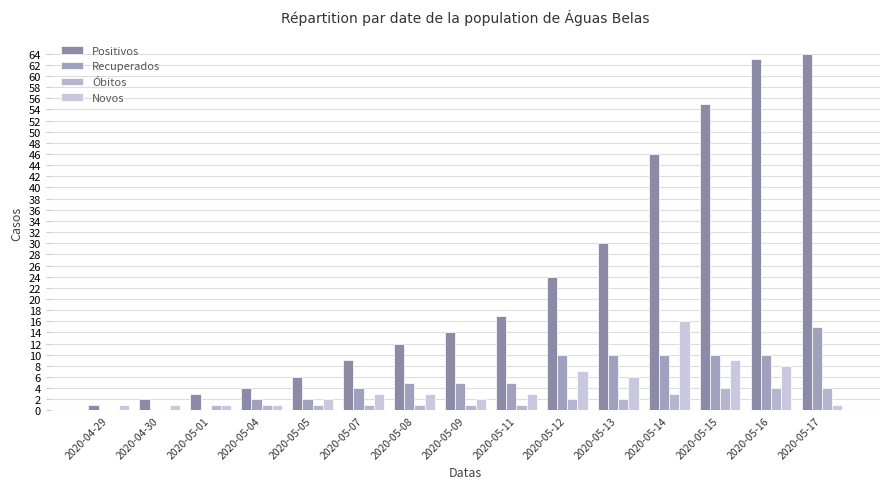

Which series has the widest spread of values?

Positivos